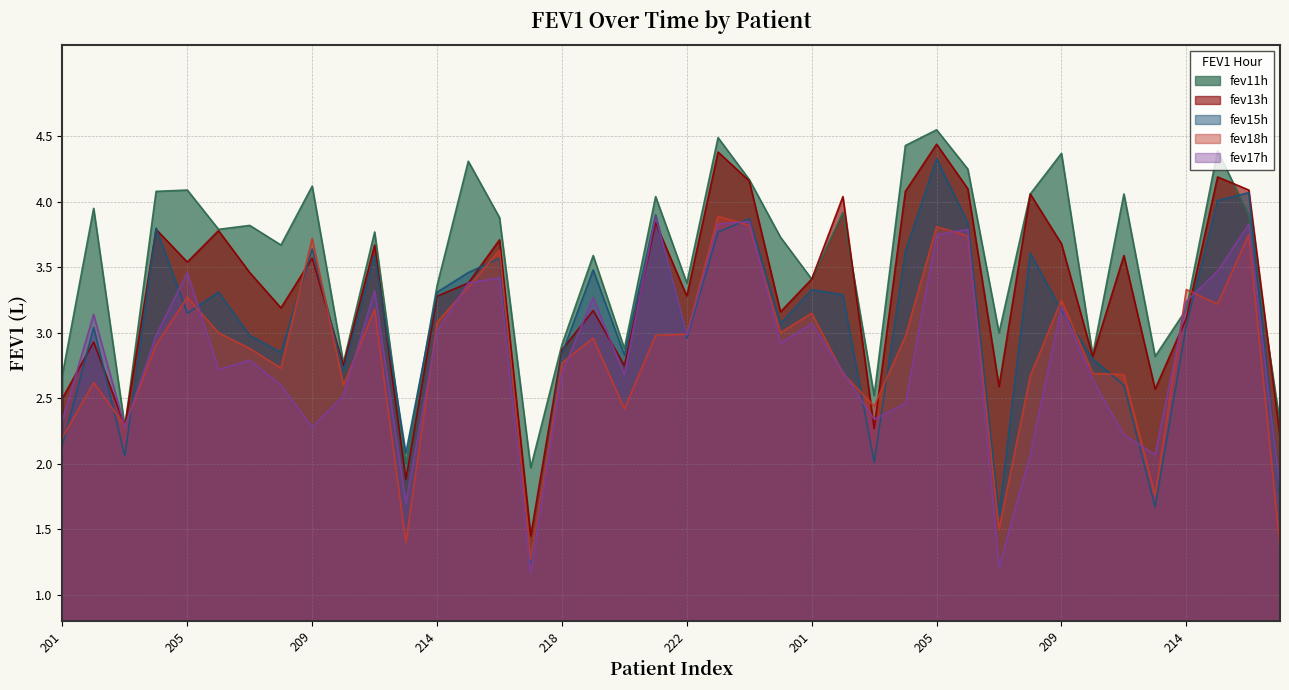

Reading left to right, extract all data points from this chart.

fev11h: 201=2.7	202=4.0	203=2.3	204=4.1	205=4.1	206=3.8	207=3.8	208=3.7	209=4.1	210=2.8	211=3.8	212=2.0	214=3.4	215=4.3	216=3.9	217=2.0	218=2.9	219=3.6	220=2.9	221=4.0	222=3.4	223=4.5	224=4.2	232=3.7	201=3.4	202=3.9	203=2.5	204=4.4	205=4.5	206=4.2	207=3.0	208=4.1	209=4.4	210=2.8	211=4.1	212=2.8	214=3.2	215=4.4	216=3.9	217=2.3
fev13h: 201=2.5	202=2.9	203=2.3	204=3.8	205=3.5	206=3.8	207=3.5	208=3.2	209=3.6	210=2.8	211=3.7	212=1.9	214=3.3	215=3.4	216=3.7	217=1.4	218=2.9	219=3.2	220=2.8	221=3.8	222=3.3	223=4.4	224=4.2	232=3.2	201=3.4	202=4.0	203=2.3	204=4.1	205=4.4	206=4.1	207=2.6	208=4.1	209=3.7	210=2.8	211=3.6	212=2.6	214=3.1	215=4.2	216=4.1	217=2.2
fev15h: 201=2.1	202=3.0	203=2.1	204=3.8	205=3.1	206=3.3	207=3.0	208=2.9	209=3.6	210=2.7	211=3.6	212=2.1	214=3.3	215=3.5	216=3.6	217=1.2	218=2.8	219=3.5	220=2.8	221=3.9	222=3.0	223=3.8	224=3.9	232=3.1	201=3.3	202=3.3	203=2.0	204=3.6	205=4.3	206=3.8	207=1.6	208=3.6	209=3.2	210=2.8	211=2.6	212=1.7	214=3.1	215=4.0	216=4.1	217=1.8
fev17h: 201=2.3	202=3.1	203=2.3	204=3.0	205=3.5	206=2.7	207=2.8	208=2.6	209=2.3	210=2.5	211=3.3	212=1.7	214=3.0	215=3.4	216=3.4	217=1.2	218=2.7	219=3.3	220=2.7	221=3.9	222=3.0	223=3.8	224=3.9	232=2.9	201=3.1	202=2.7	203=2.3	204=2.5	205=3.8	206=3.8	207=1.2	208=2.1	209=3.2	210=2.6	211=2.2	212=2.1	214=3.2	215=3.5	216=3.8	217=1.8
fev18h: 201=2.2	202=2.6	203=2.3	204=2.9	205=3.3	206=3.0	207=2.9	208=2.7	209=3.7	210=2.6	211=3.2	212=1.4	214=3.1	215=3.4	216=3.6	217=1.3	218=2.8	219=3.0	220=2.4	221=3.0	222=3.0	223=3.9	224=3.8	232=3.0	201=3.1	202=2.7	203=2.4	204=3.0	205=3.8	206=3.7	207=1.5	208=2.7	209=3.2	210=2.7	211=2.7	212=1.8	214=3.3	215=3.2	216=3.8	217=1.4